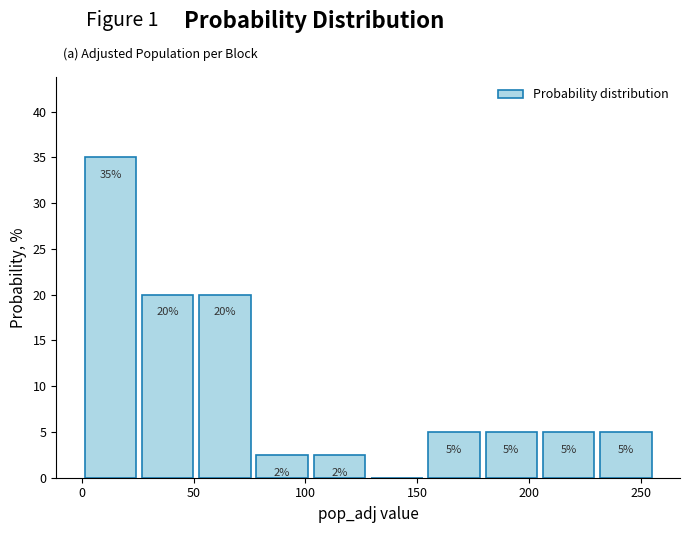

Which range on the x-axis has the tallest bar?

0 to 25